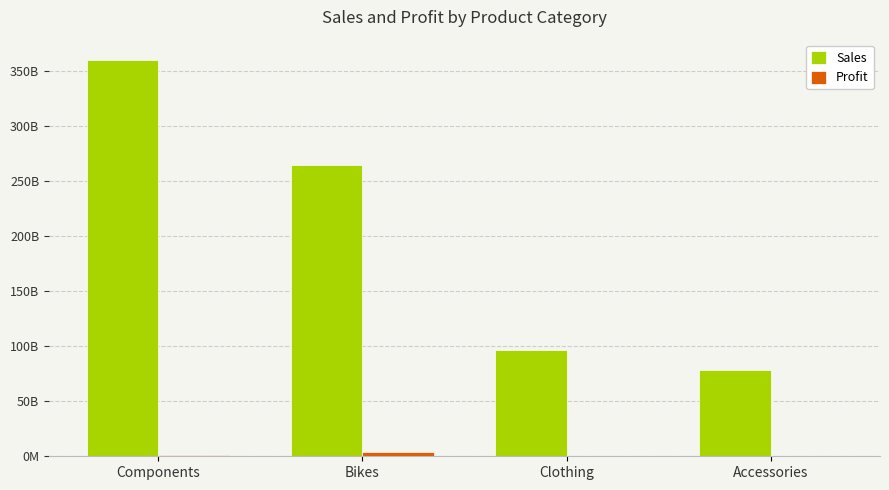

Does the chart contain stacked bars?

No